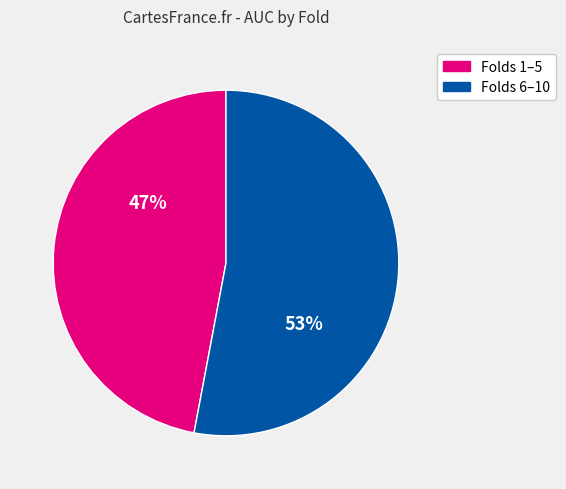

To the nearest percent, what is the difference between the largest and smallest slice percentages?

6%